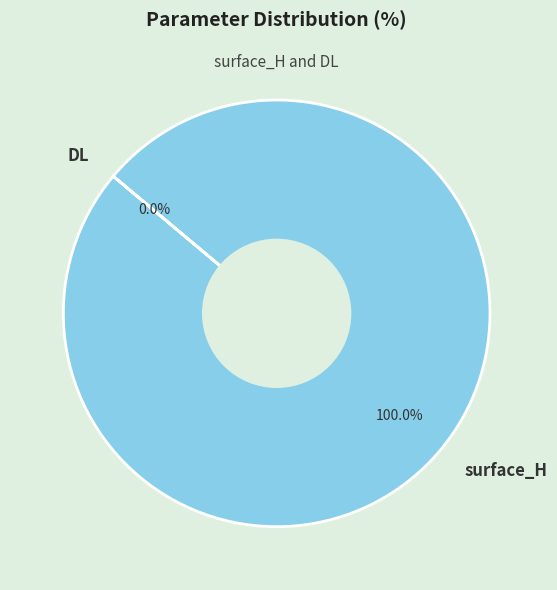

What percentage is the surface_H slice, to the nearest percent?

100%